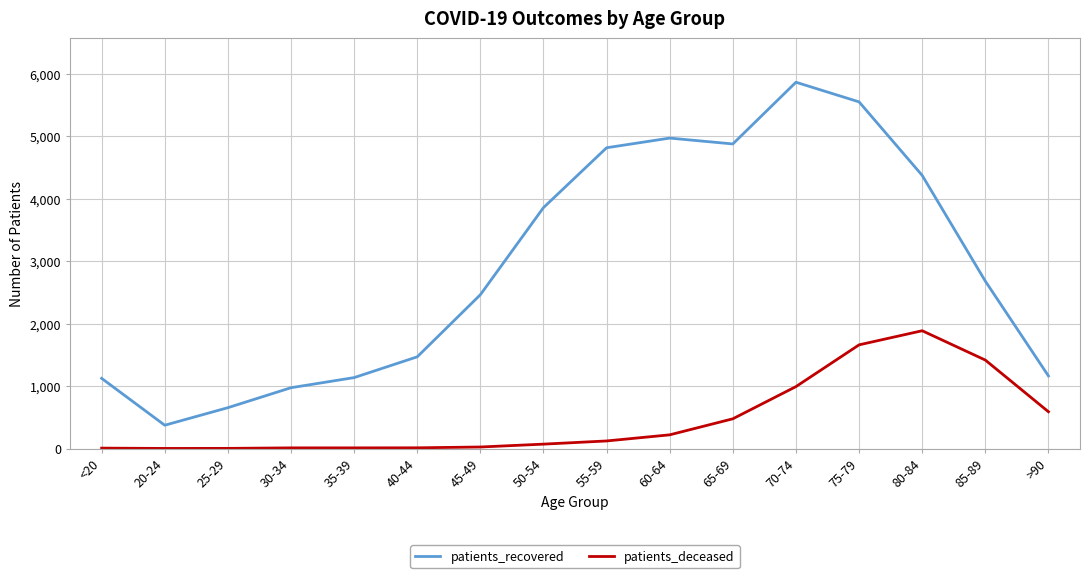

What is the total value across all series at 55-59?

4940